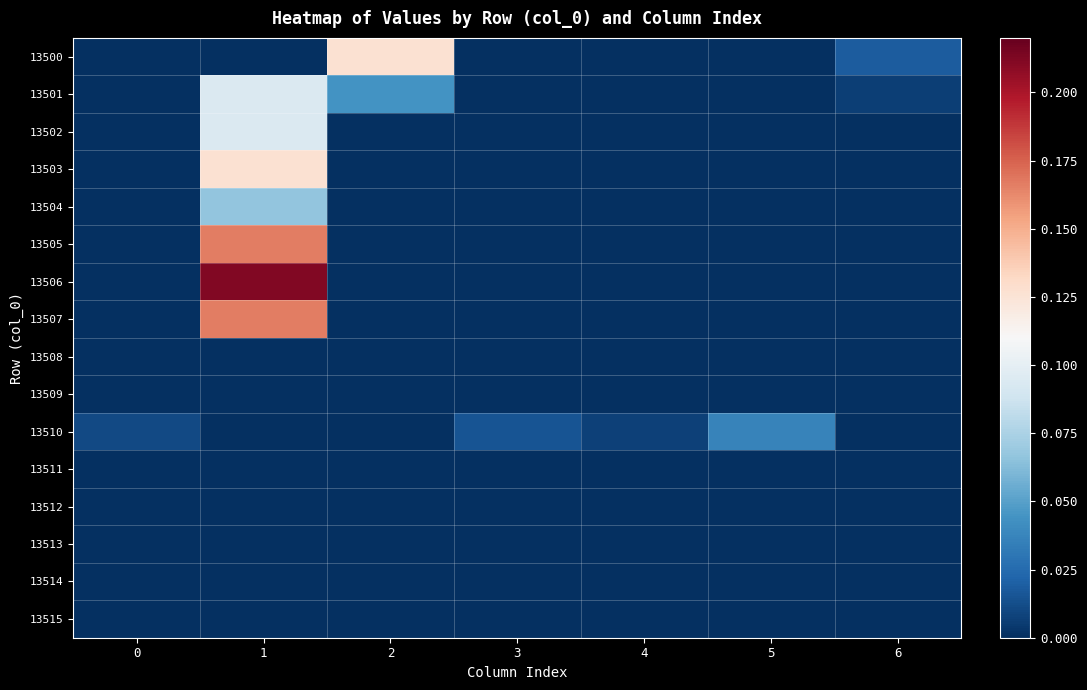

At which category is the sum across all series the highest?

1